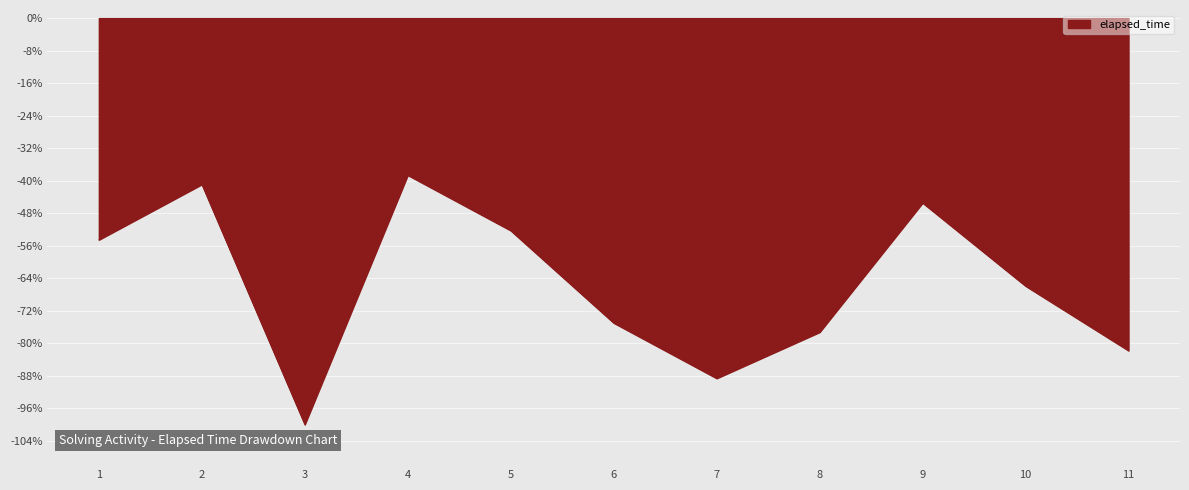

What is the difference between the maximum and minimum values?

0.6